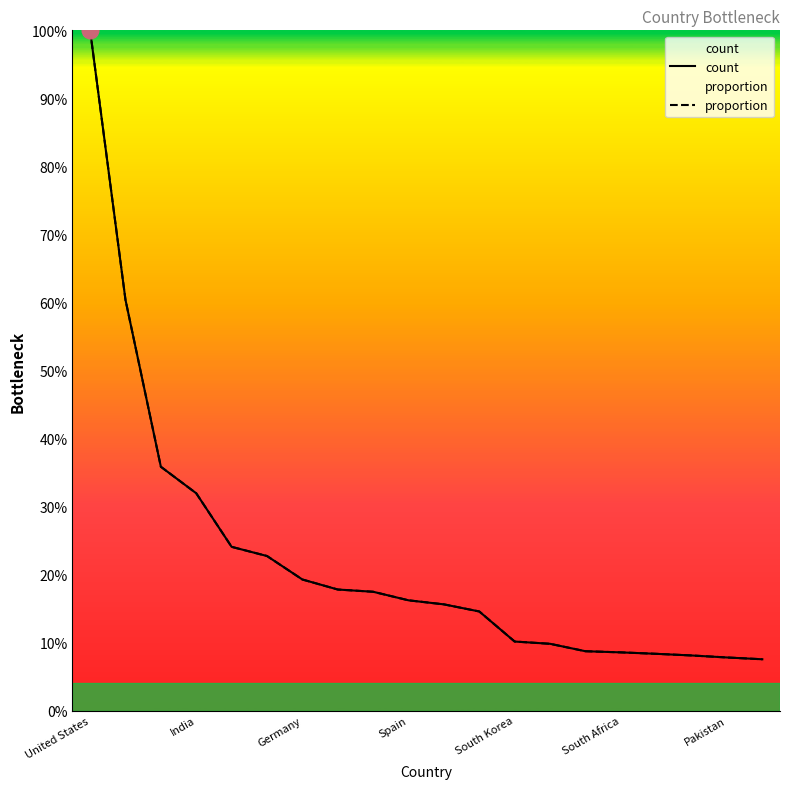

How many data points does each series have?

20